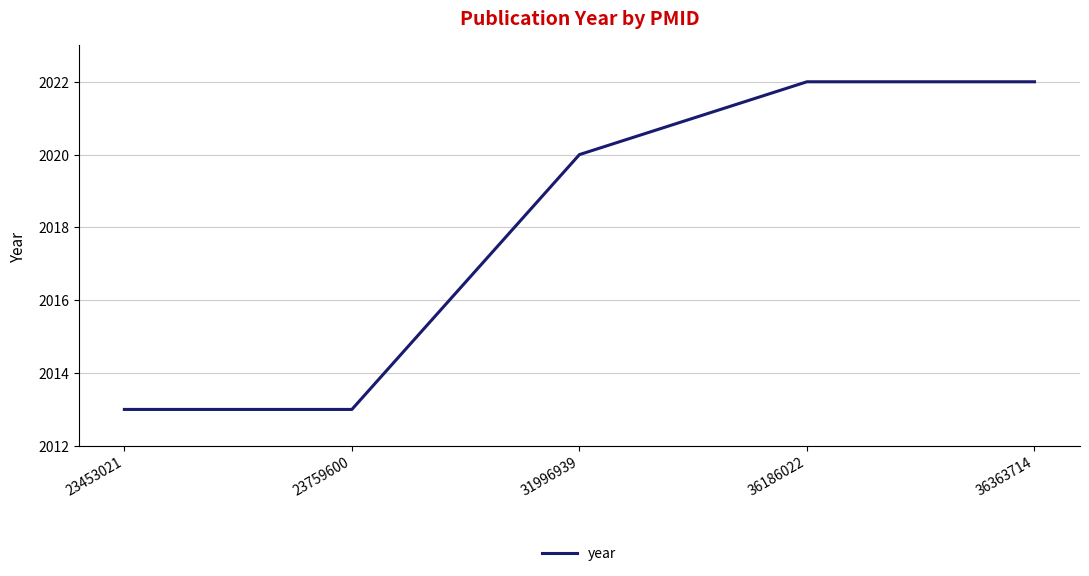

True or false: the data has more than 1 interior local peaks.

False